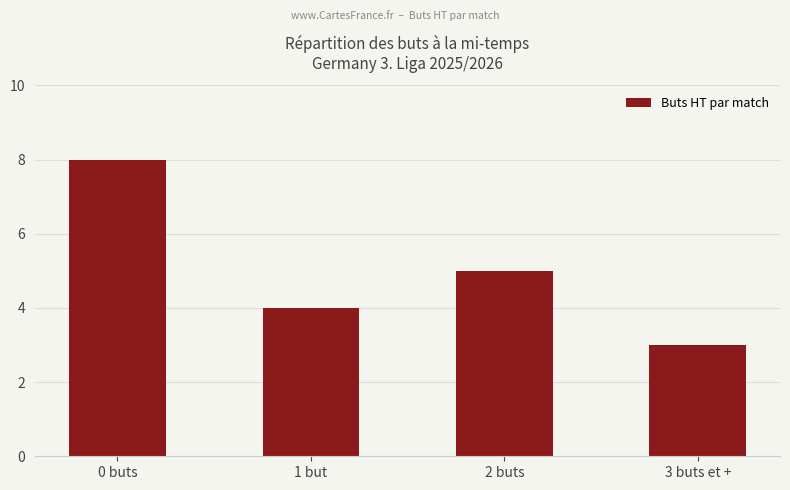

How many values are below 5?

2